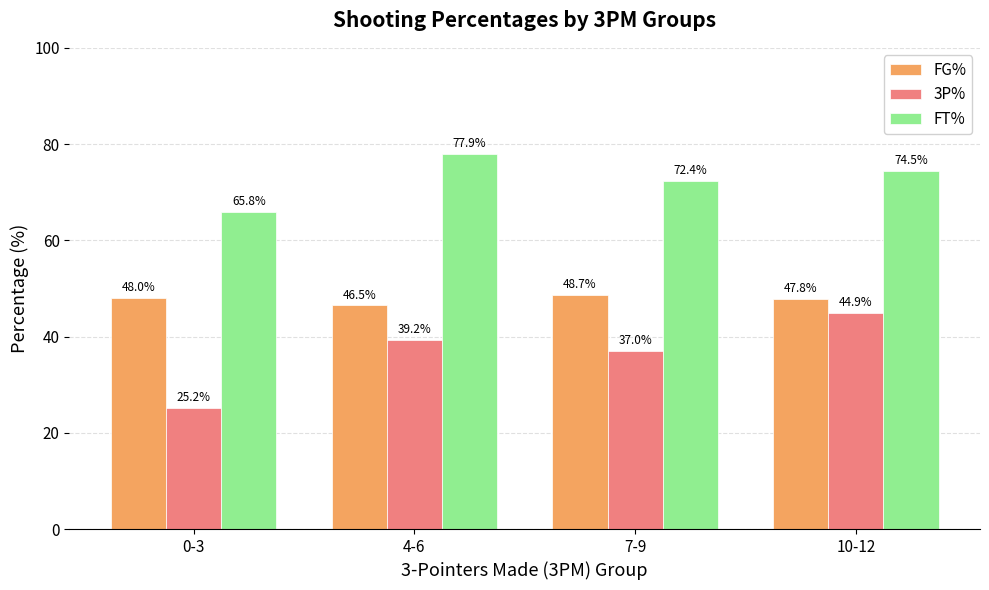

What is the difference between the FG% values at 4-6 and 0-3?

1.5